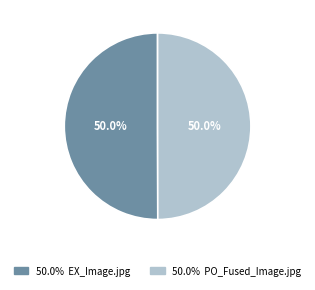

Count the number of slices in the pie.

2